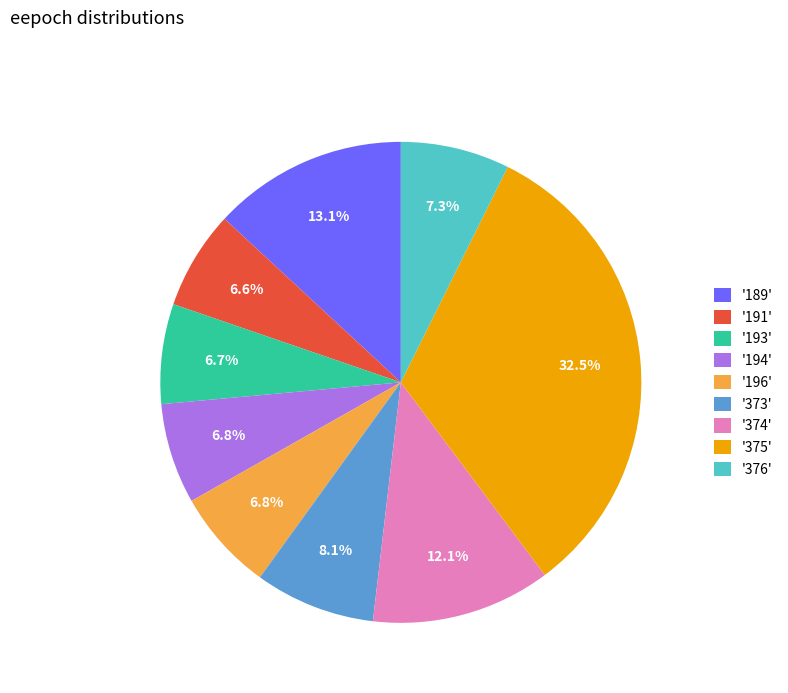

What percentage is NOT represented by '194'?

93.2%